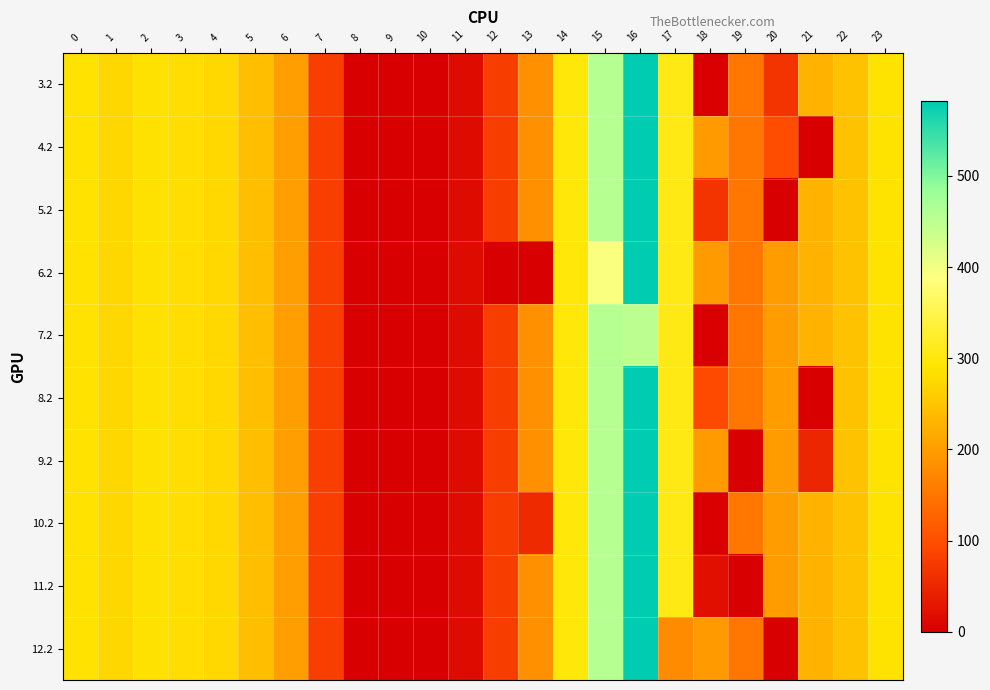

Reading left to right, list all the values displayed in this chart.

3.2: 0=287.1	1=272.7	2=285.5	3=281.0	4=274.4	5=241.8	6=200.1	7=79.7	8=0.0	9=0.0	10=0.0	11=15.5	12=78.1	13=185.0	14=297.7	15=456.0	16=581.7	17=306.2	18=0.0	19=150.8	20=68.1	21=226.4	22=247.4	23=287.5
4.2: 0=287.1	1=272.7	2=285.5	3=281.0	4=274.4	5=241.8	6=200.1	7=79.7	8=0.0	9=0.0	10=0.0	11=15.5	12=78.1	13=185.0	14=297.7	15=456.0	16=581.7	17=306.2	18=196.3	19=150.8	20=98.2	21=0.0	22=247.4	23=287.5
5.2: 0=287.1	1=272.7	2=285.5	3=281.0	4=274.4	5=241.8	6=200.1	7=79.7	8=0.0	9=0.0	10=0.0	11=15.5	12=78.1	13=185.0	14=297.7	15=456.0	16=581.7	17=306.2	18=68.1	19=150.8	20=0.0	21=226.4	22=247.4	23=287.5
6.2: 0=287.1	1=272.7	2=285.5	3=281.0	4=274.4	5=241.8	6=200.1	7=79.7	8=0.0	9=0.0	10=0.0	11=15.5	12=0.0	13=0.0	14=297.7	15=391.7	16=581.7	17=306.2	18=196.3	19=150.8	20=199.2	21=226.4	22=247.4	23=287.5
7.2: 0=287.1	1=272.7	2=285.5	3=281.0	4=274.4	5=241.8	6=200.1	7=79.7	8=0.0	9=0.0	10=0.0	11=15.5	12=78.1	13=185.0	14=297.7	15=456.0	16=450.6	17=306.2	18=0.0	19=150.8	20=199.2	21=226.4	22=247.4	23=287.5
8.2: 0=287.1	1=272.7	2=285.5	3=281.0	4=274.4	5=241.8	6=200.1	7=79.7	8=0.0	9=0.0	10=0.0	11=15.5	12=78.1	13=185.0	14=297.7	15=456.0	16=581.7	17=306.2	18=95.3	19=150.8	20=199.2	21=0.0	22=247.4	23=287.5
9.2: 0=287.1	1=272.7	2=285.5	3=281.0	4=274.4	5=241.8	6=200.1	7=79.7	8=0.0	9=0.0	10=0.0	11=15.5	12=78.1	13=185.0	14=297.7	15=456.0	16=581.7	17=306.2	18=196.3	19=0.0	20=199.2	21=49.8	22=247.4	23=287.5
10.2: 0=287.1	1=272.7	2=285.5	3=281.0	4=274.4	5=241.8	6=200.1	7=79.7	8=0.0	9=0.0	10=0.0	11=15.5	12=78.1	13=53.9	14=297.7	15=456.0	16=581.7	17=306.2	18=0.0	19=150.8	20=199.2	21=226.4	22=247.4	23=287.5
11.2: 0=287.1	1=272.7	2=285.5	3=281.0	4=274.4	5=241.8	6=200.1	7=79.7	8=0.0	9=0.0	10=0.0	11=15.5	12=78.1	13=185.0	14=297.7	15=456.0	16=581.7	17=306.2	18=19.7	19=0.0	20=199.2	21=226.4	22=247.4	23=287.5
12.2: 0=287.1	1=272.7	2=285.5	3=281.0	4=274.4	5=241.8	6=200.1	7=79.7	8=0.0	9=0.0	10=0.0	11=15.5	12=78.1	13=185.0	14=297.7	15=456.0	16=581.7	17=178.1	18=196.3	19=150.8	20=0.0	21=226.4	22=247.4	23=287.5